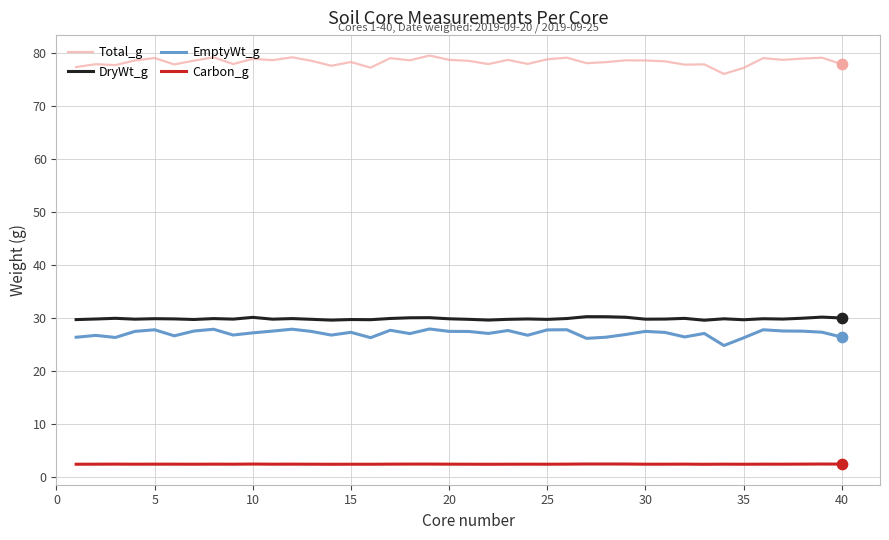

Which series has the largest total across all categories?

Total_g